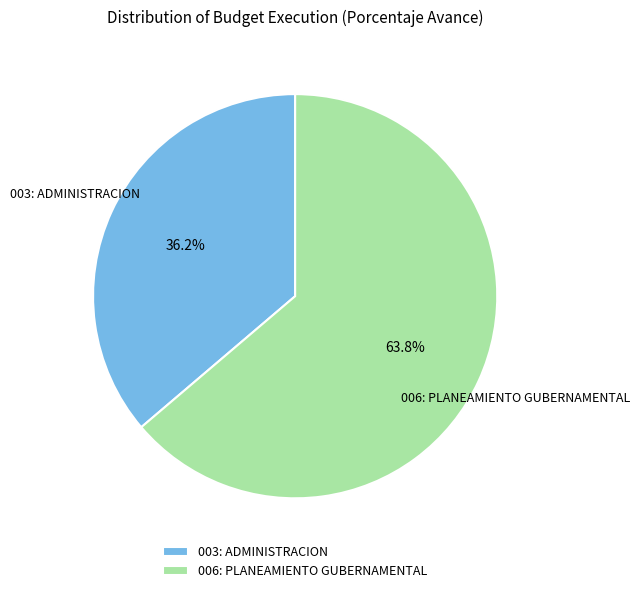

What percentage is the 006: PLANEAMIENTO GUBERNAMENTAL slice, to the nearest percent?

64%